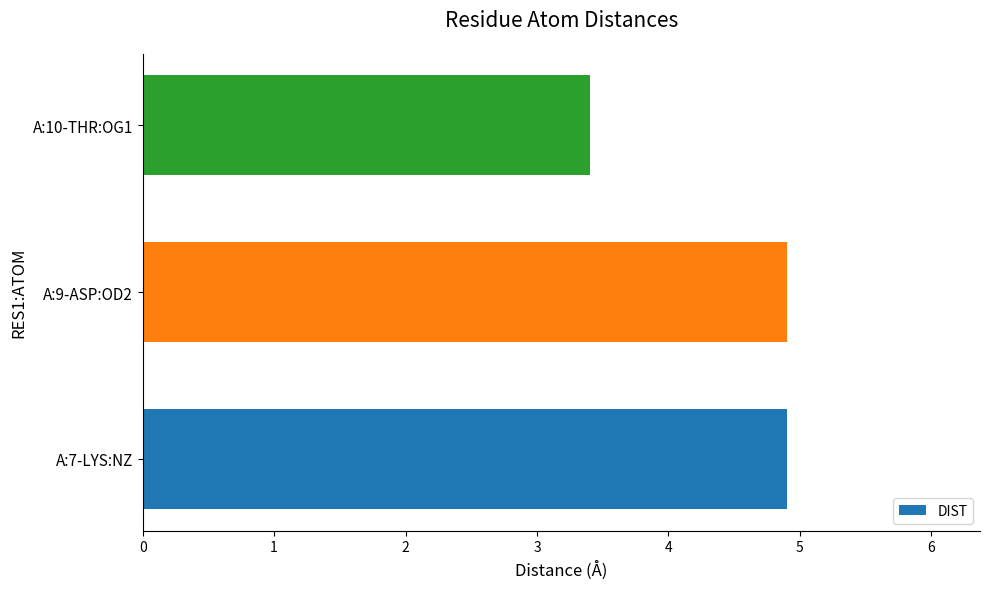

True or false: the data shows 4.9 at A:9-ASP:OD2.

True